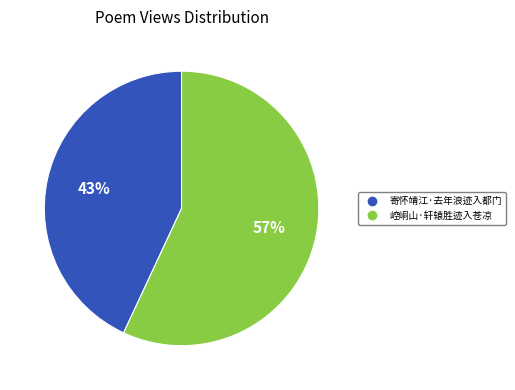

What is the smallest slice in the pie chart?

寄怀靖江·去年浪迹入都门